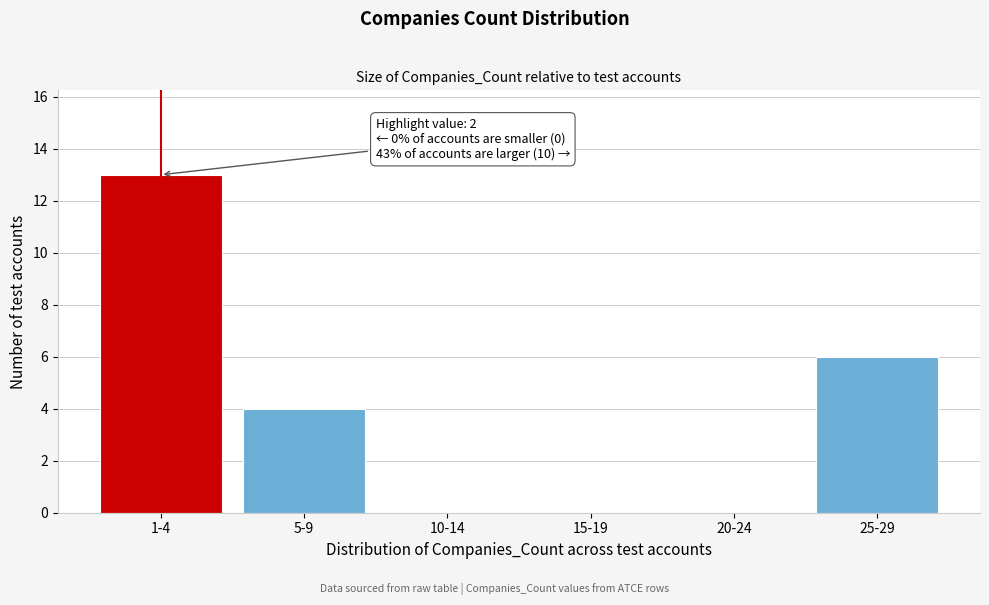

Reading left to right, list all the values displayed in this chart.

1-4=13	5-9=4	10-14=0	15-19=0	20-24=0	25-29=6